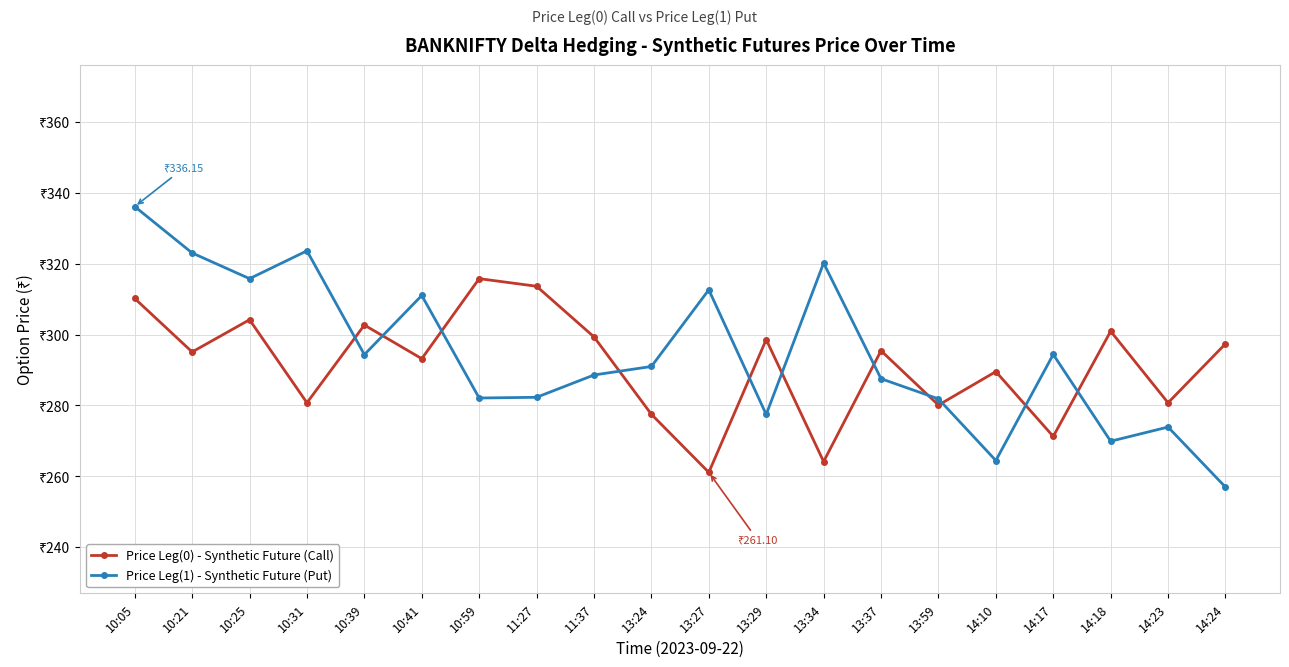

What is the sum of the Price Leg(0) - Synthetic Future (Call) values at 14:17 and 13:27?

532.4